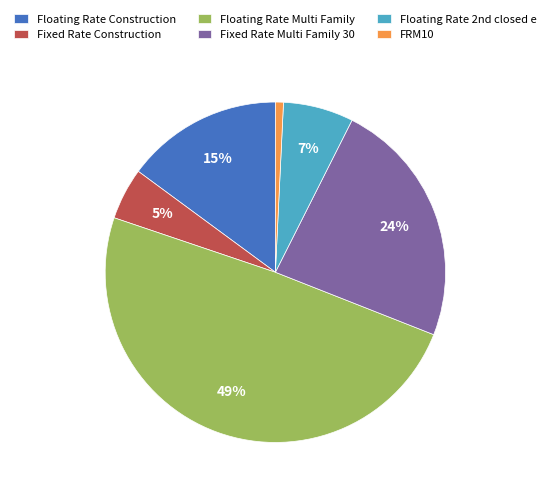

Is the sum of Floating Rate Multi Family and Fixed Rate Construction greater than half?

Yes